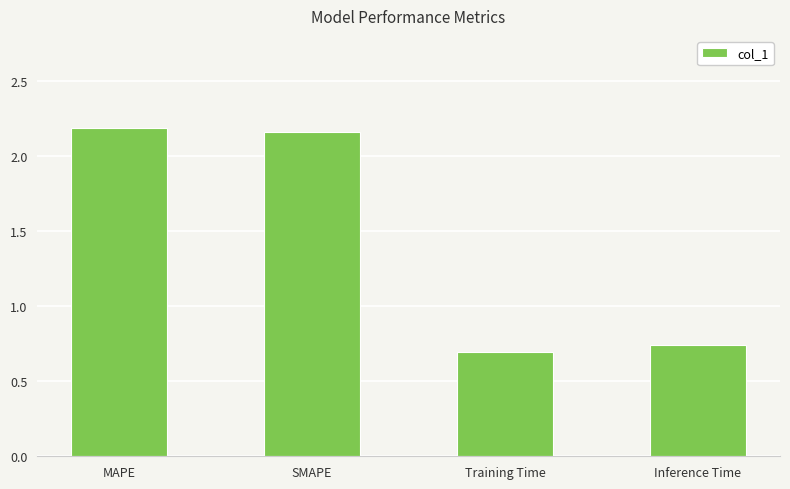

The chart shows a value of 2.2 at SMAPE. True or false?

True